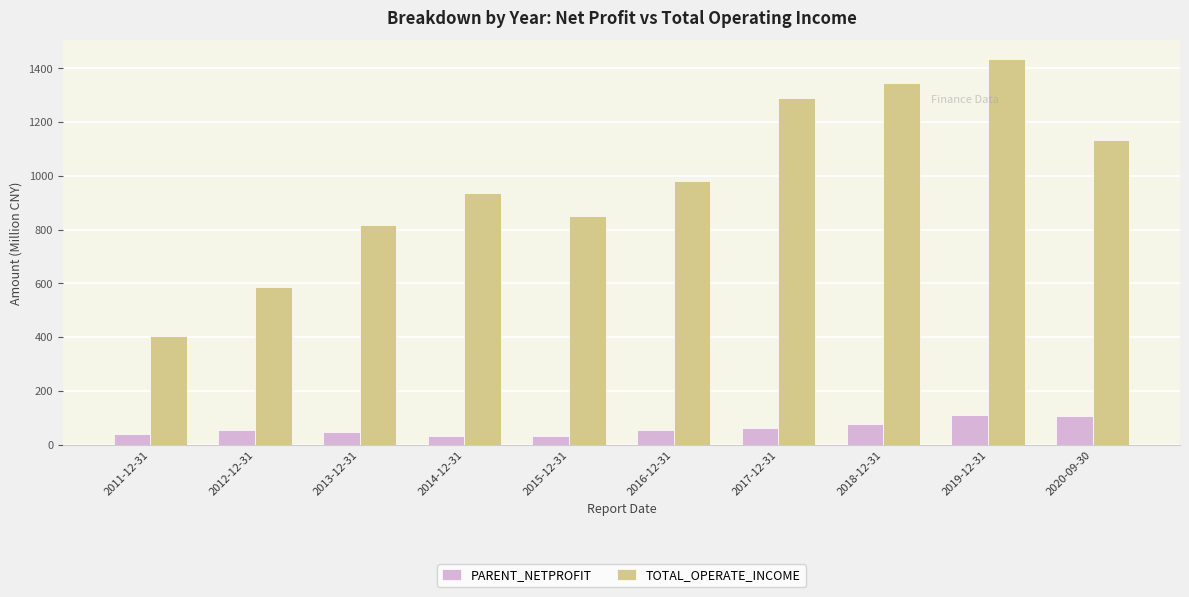

True or false: TOTAL_OPERATE_INCOME has a value of 848.8 at 2015-12-31.

True